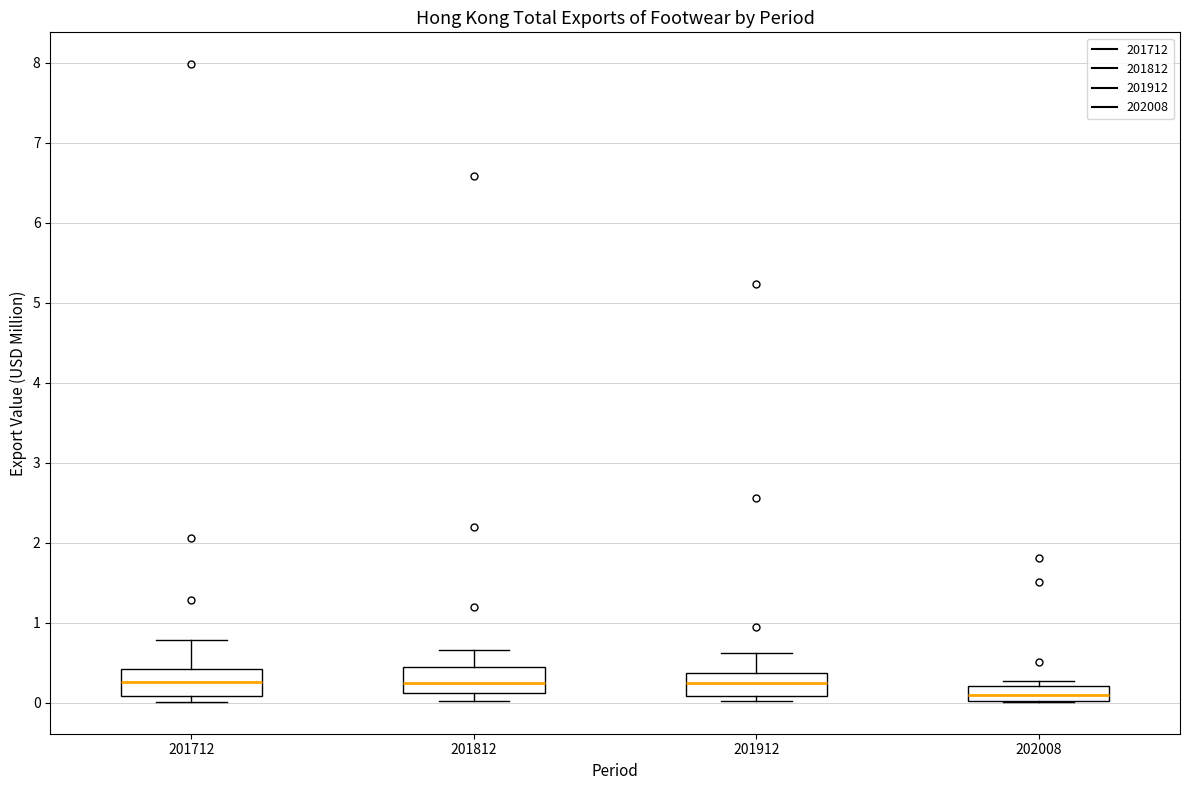

Where does the lower whisker of the box at x = 201812 end on the y-axis? The values are not printed on the chart, so give them approximately, as read against the axis.

0.0